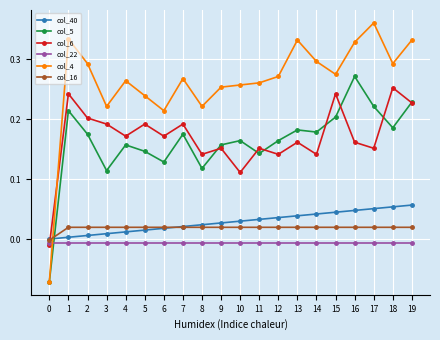

True or false: col_6 has more than 0 interior local peaks.

True